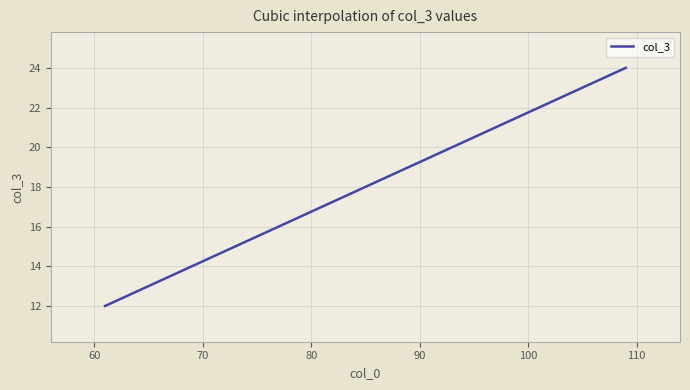

How many lines are shown in the chart?

1